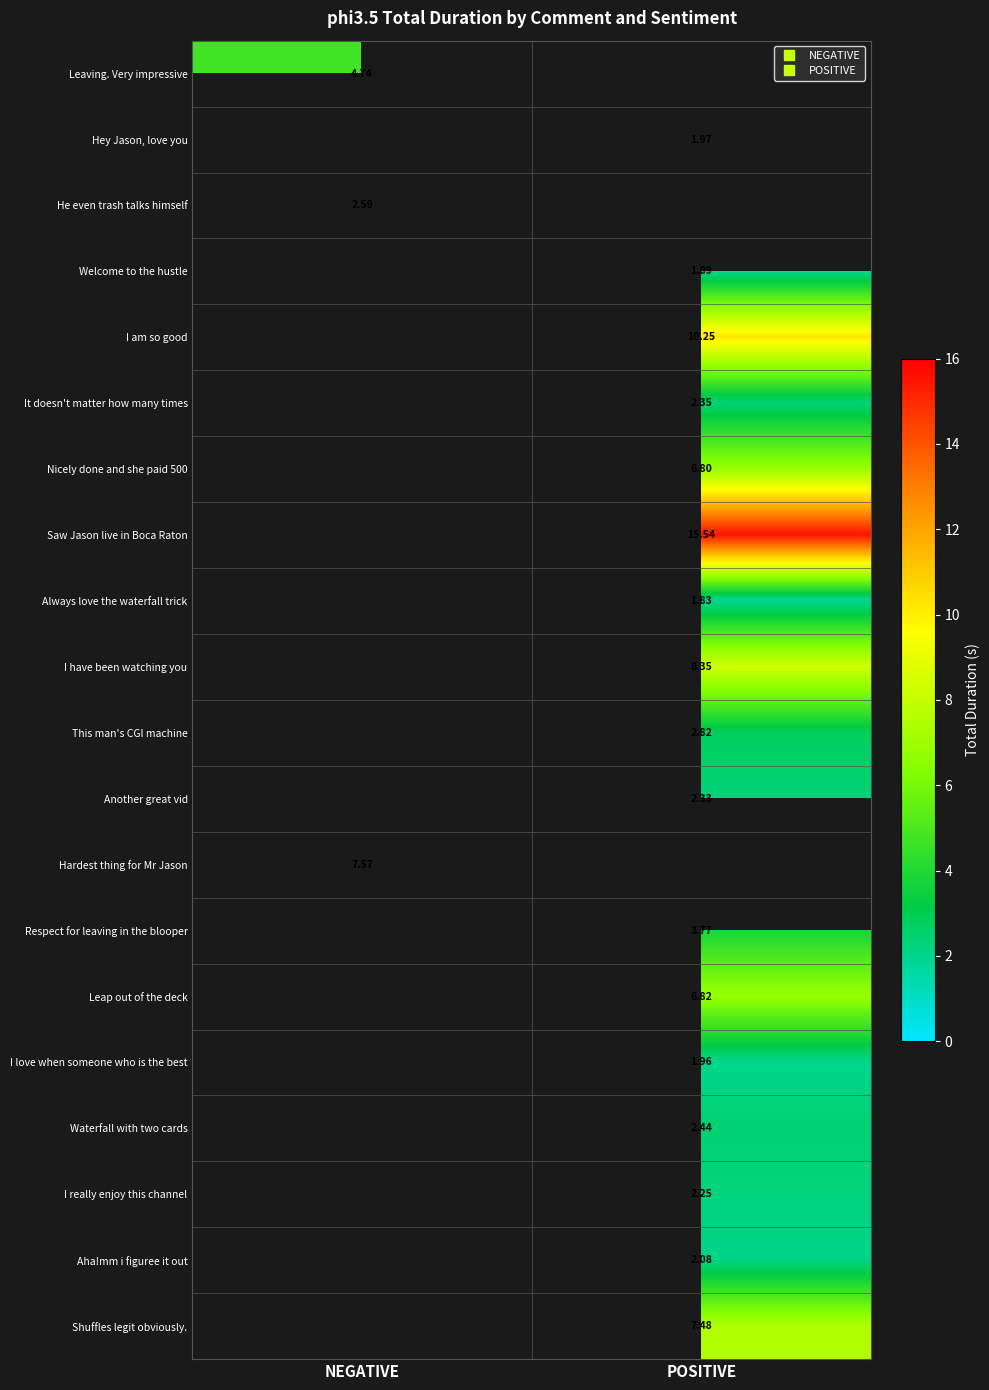

True or false: Shuffles legit obviously. has a value of 7.5 at POSITIVE.

True